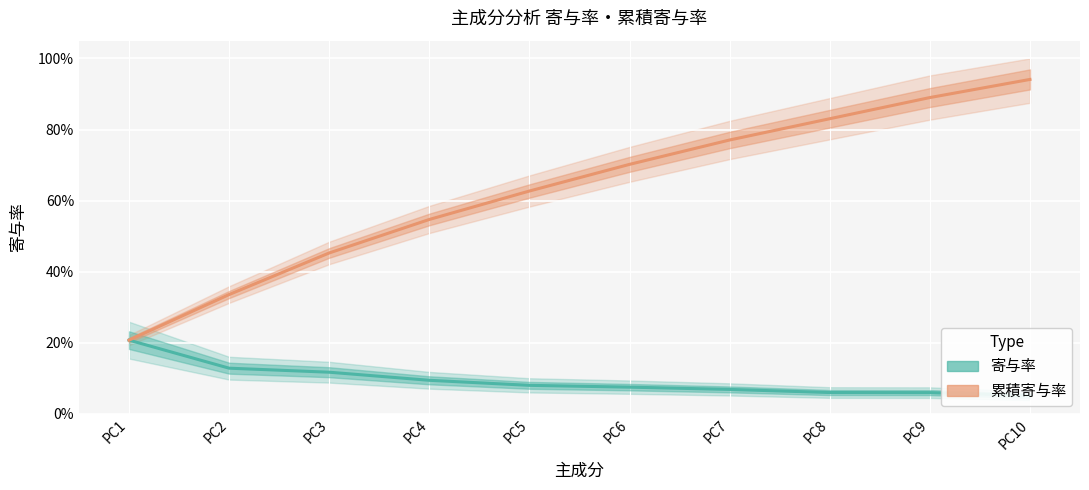

At which label does 寄与率 reach its minimum?

PC10